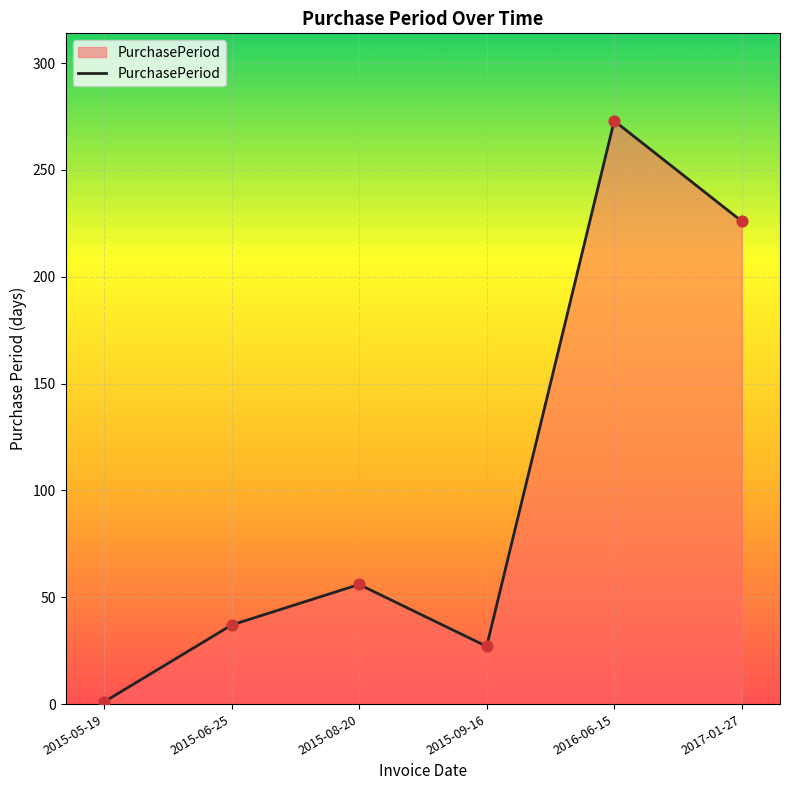

Which has a higher value, 2015-05-19 or 2017-01-27?

2017-01-27